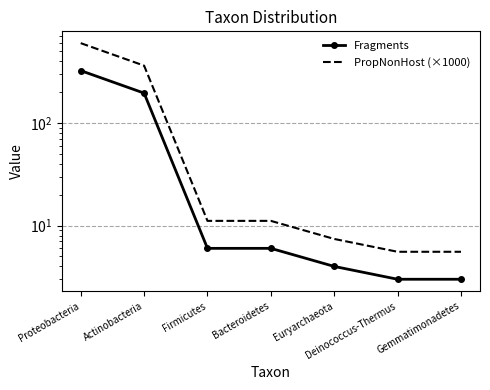

Is it true that PropNonHost (×1000) equals 361.1 at Actinobacteria?

True